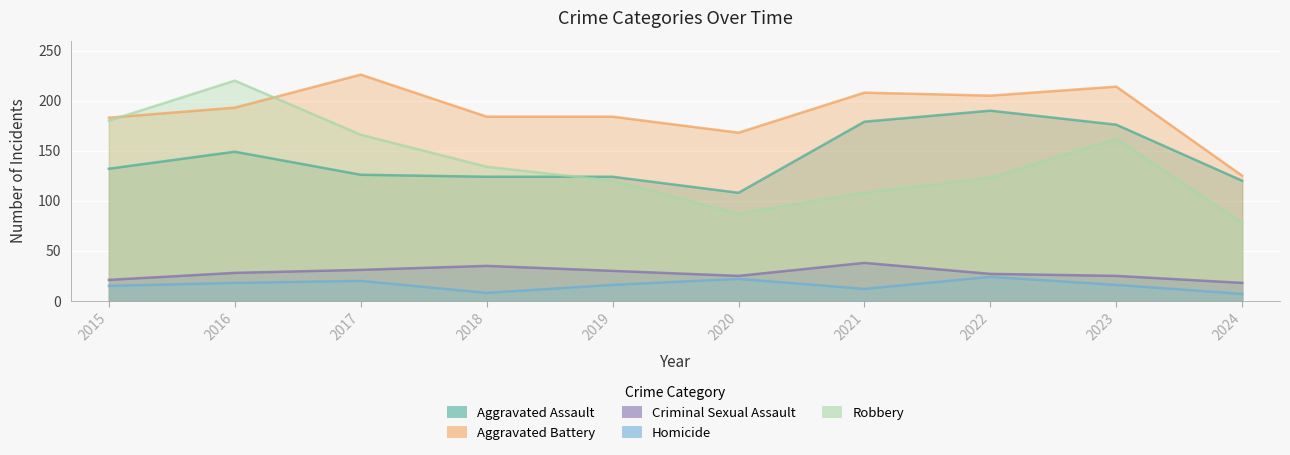

How many interior local peaks does the Aggravated Battery series have?

3